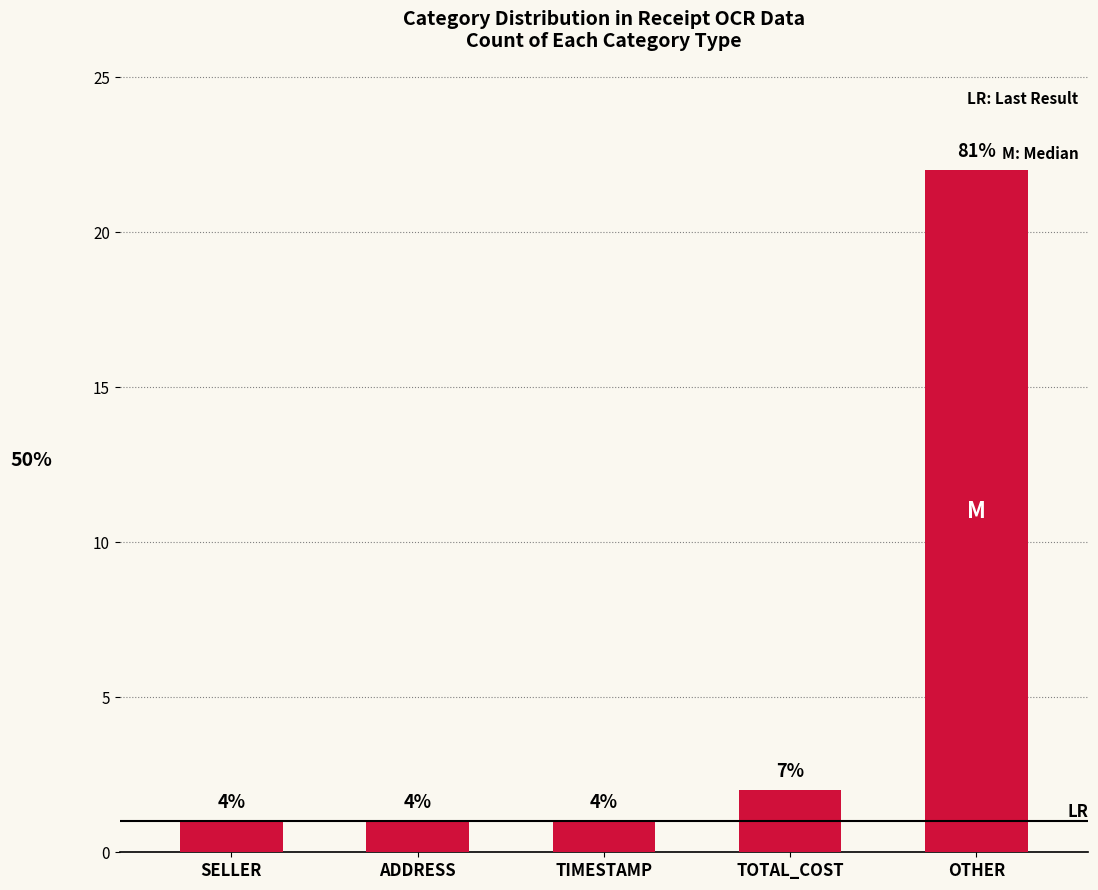

List the labels in order of value, smallest first.

SELLER, ADDRESS, TIMESTAMP, TOTAL_COST, OTHER